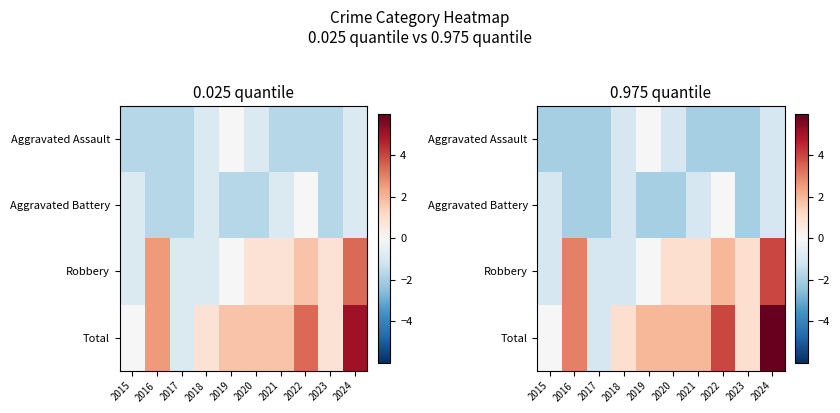

How many categories are shown in the chart?

10